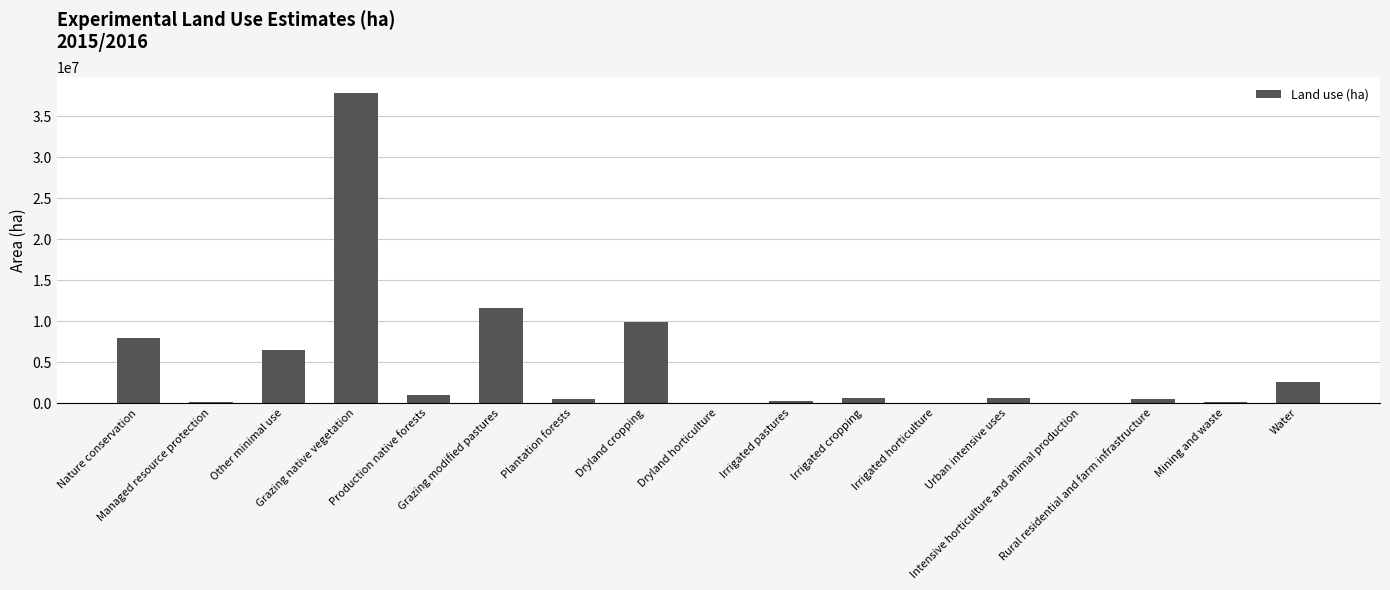

True or false: the data shows 16055139 at Grazing native vegetation.

False